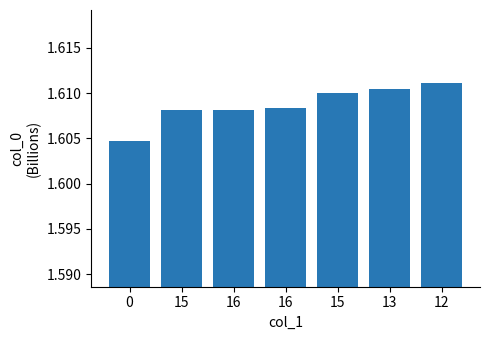

What is the ratio of the value at 0 to the value at 13?

1.0